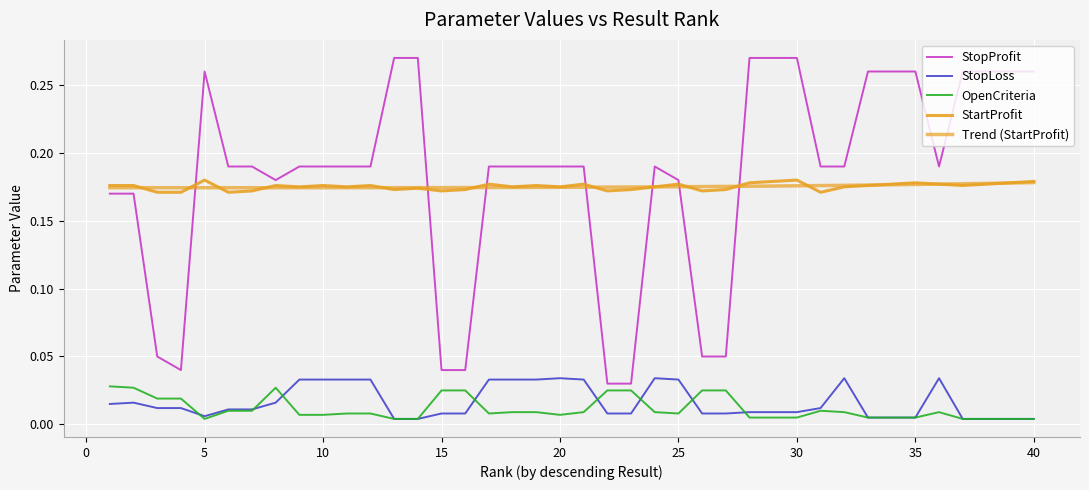

What is the value of the Trend (StartProfit) point at the 20th from the left?

0.2